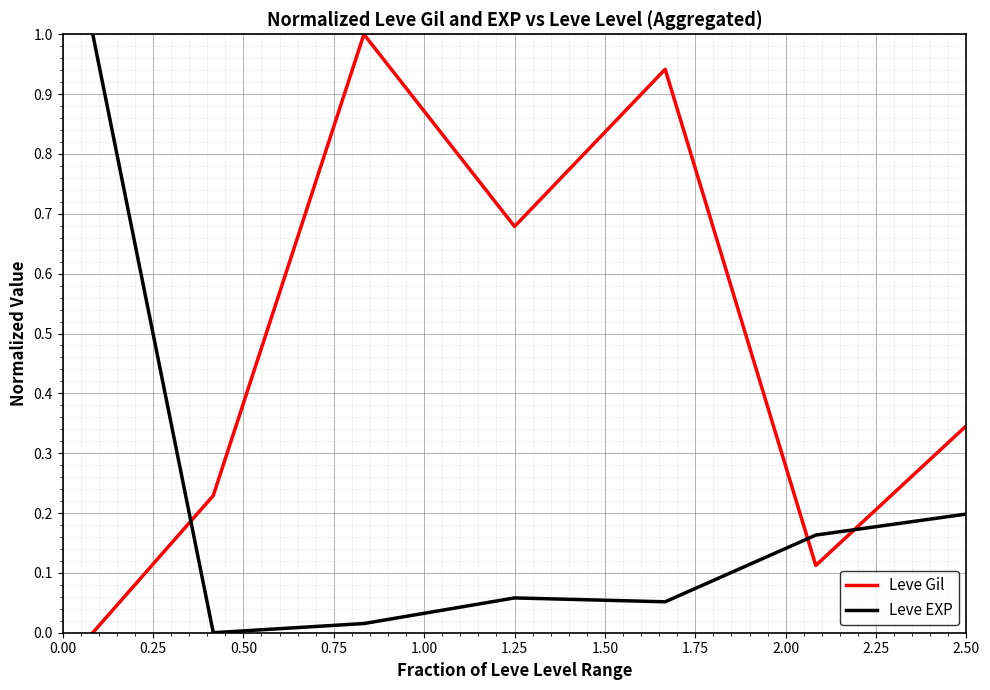

Which series has the largest total across all categories?

Leve Gil